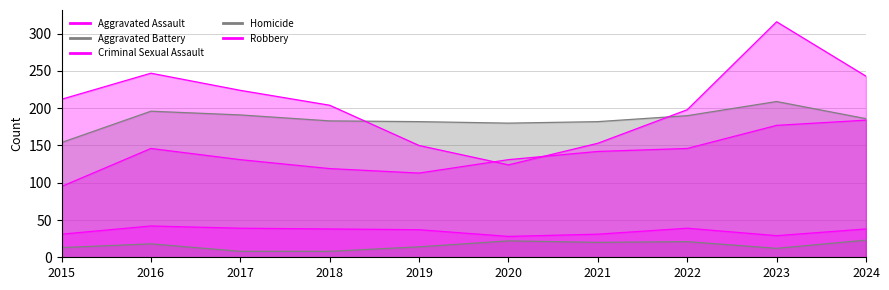

What is the value of the Aggravated Assault point at the 1st from the left?

95